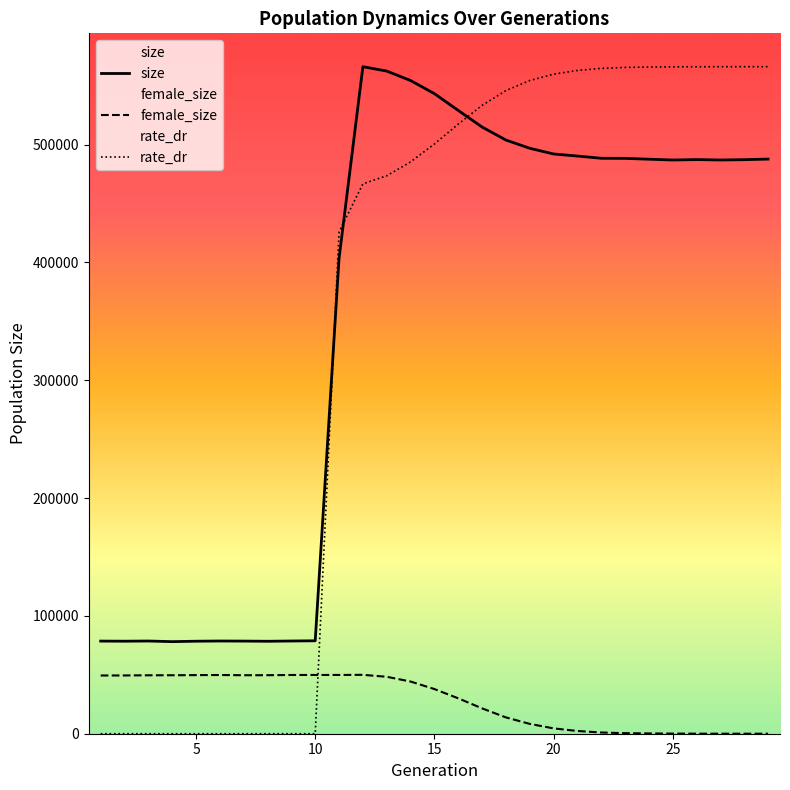

What is the maximum value shown in the chart?

566063.0